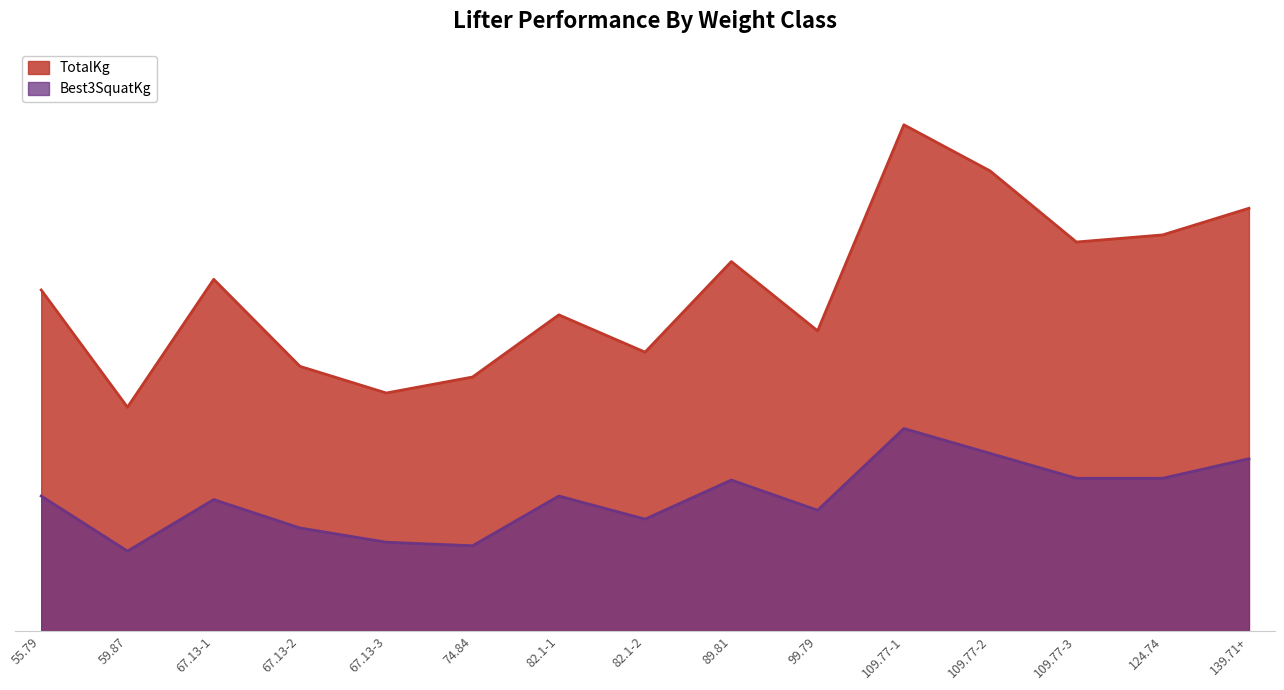

How many lines are shown in the chart?

2